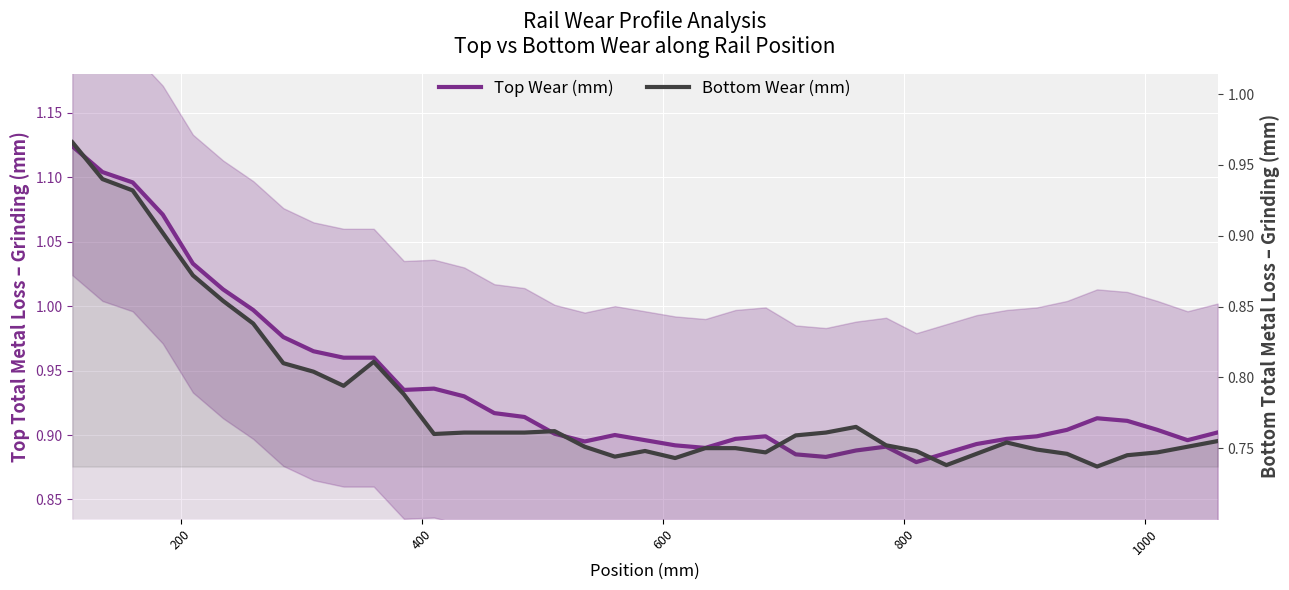

How many lines are shown in the chart?

2